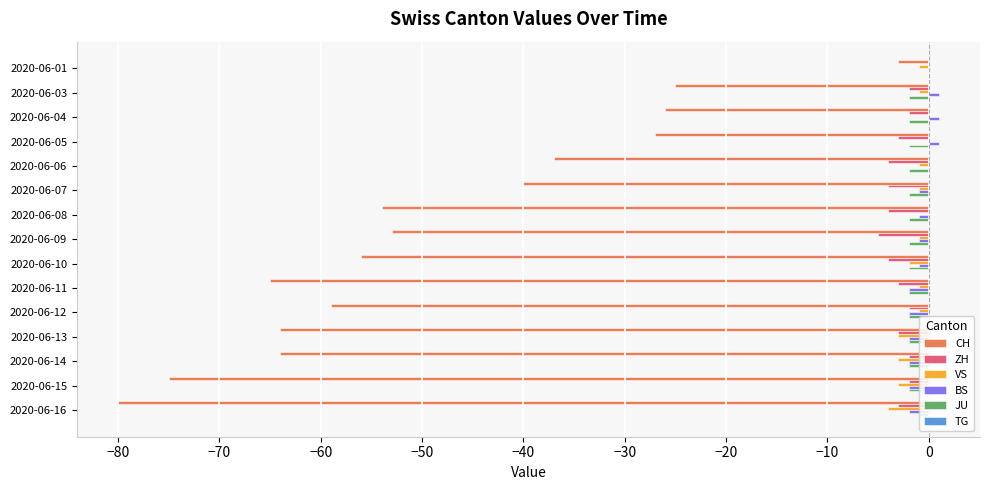

True or false: CH has a value of -27 at 2020-06-05.

True